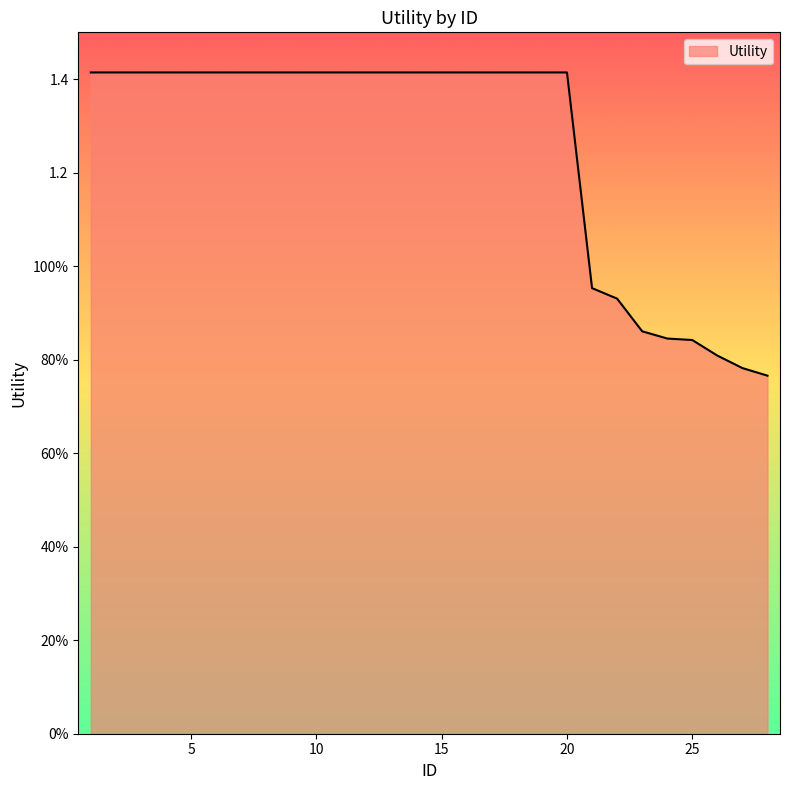

Does the chart have visible grid lines?

No